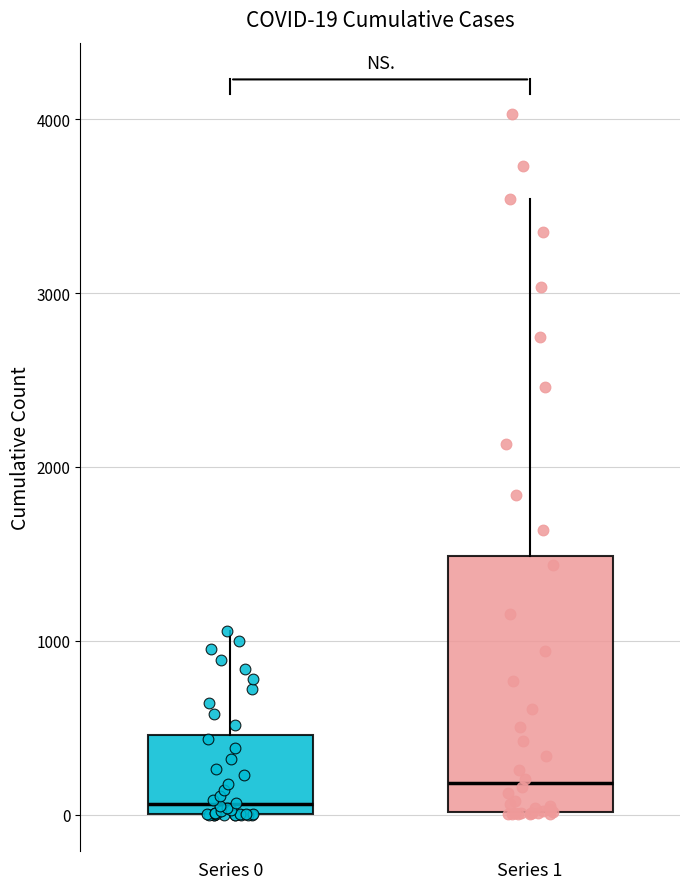

Comparing the boxes themselves (not the whiskers), which one is the tallest?

Series 1